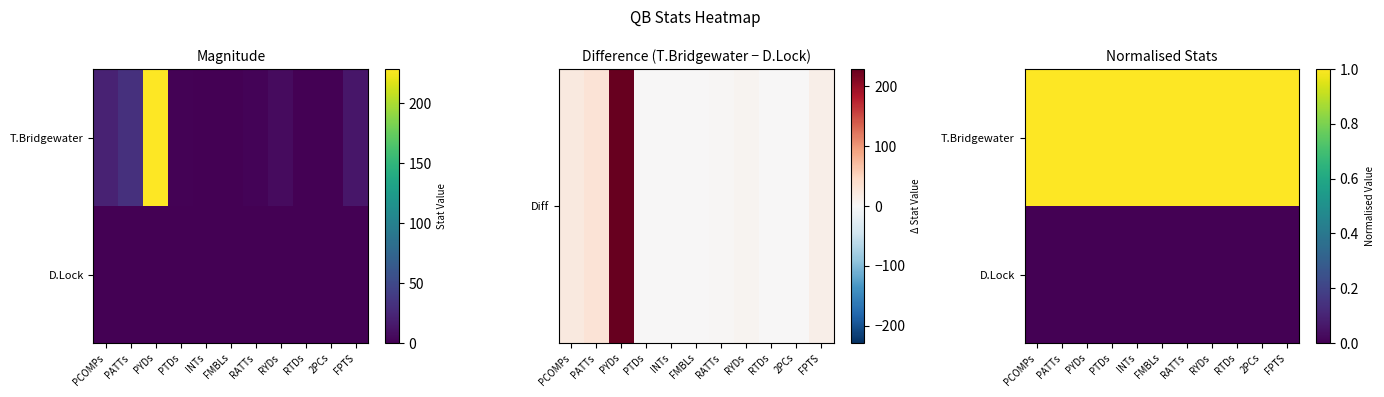

Which series changed the most between PATTs and RATTs?

T.Bridgewater